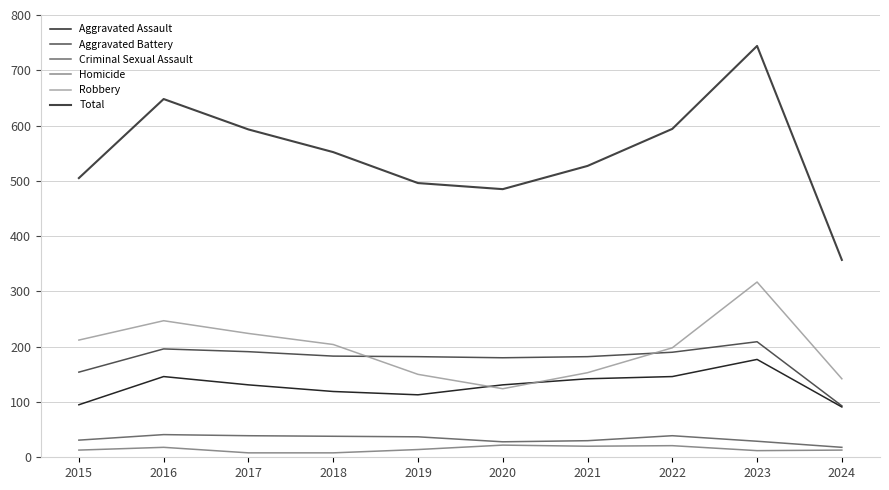

What is the average value of the Aggravated Battery series?

176